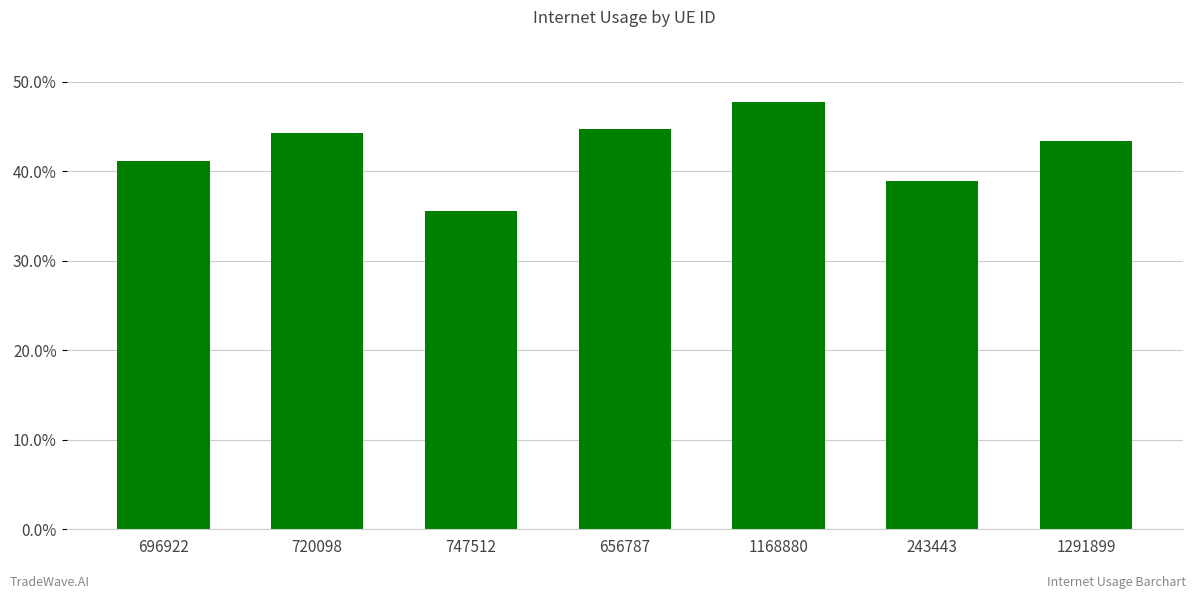

What is the sum of the values at 243443 and 720098?

0.8